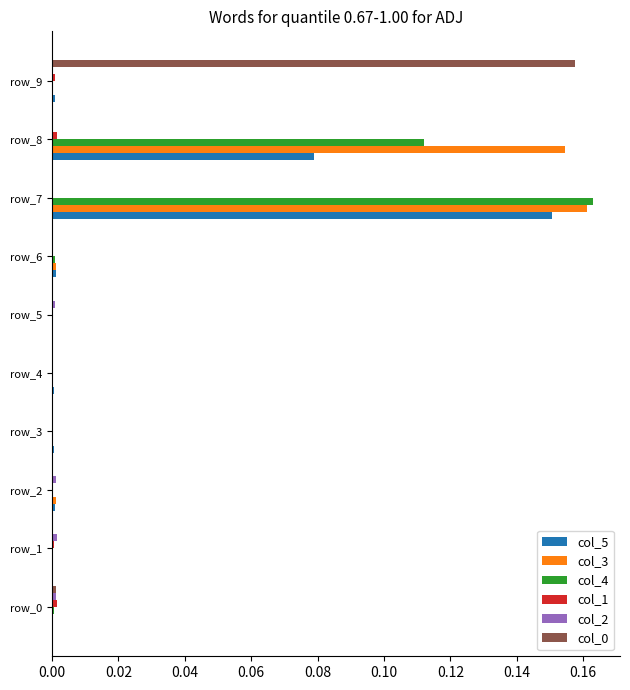

Which series has the largest range (max minus min)?

col_4